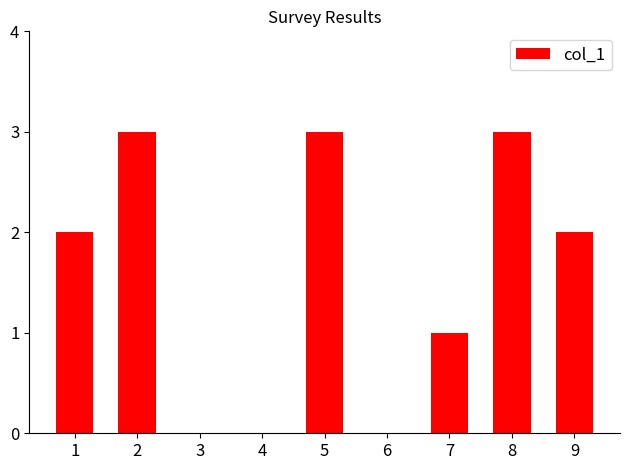

The chart shows a value of 3 at 2. True or false?

True